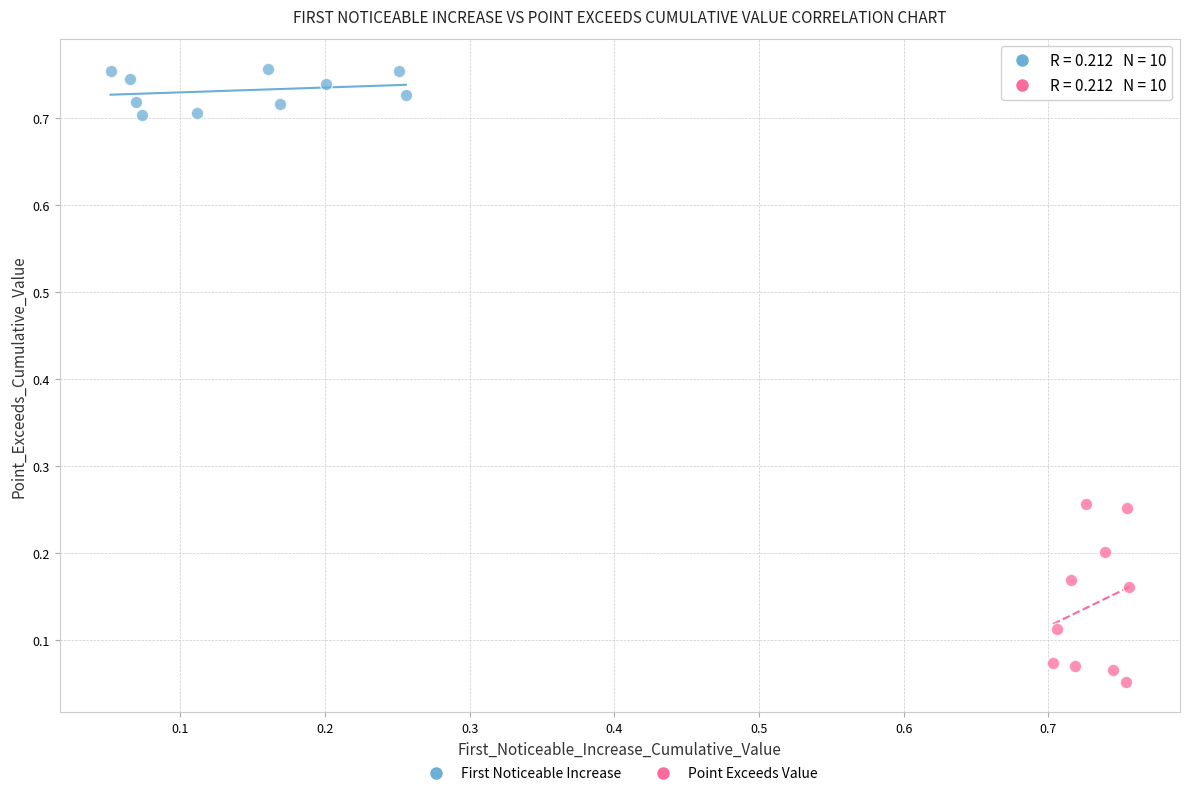

Which series has the widest spread of Y values?

Point Exceeds Value